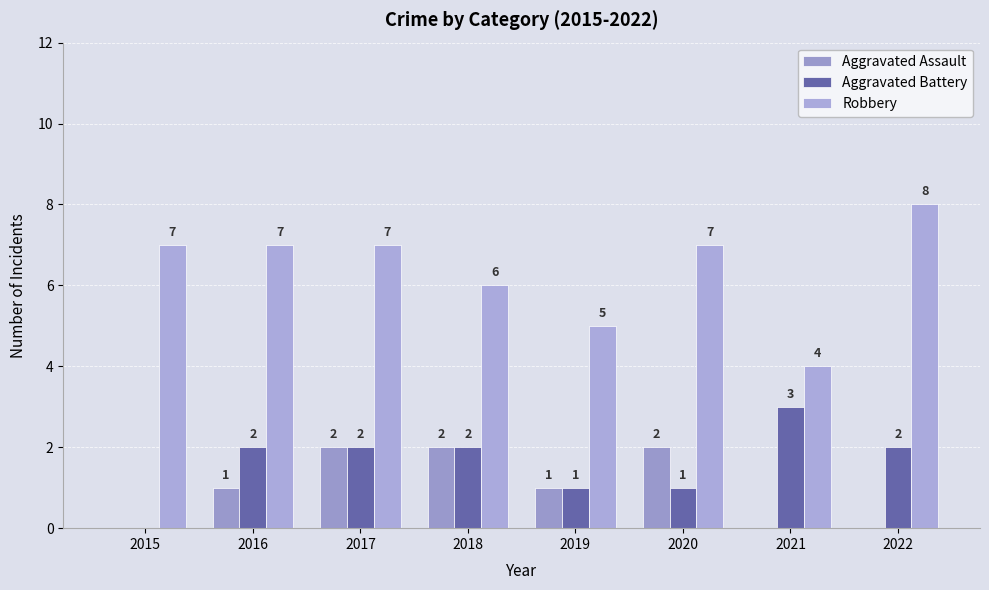

At which label does Aggravated Battery reach its minimum?

2015